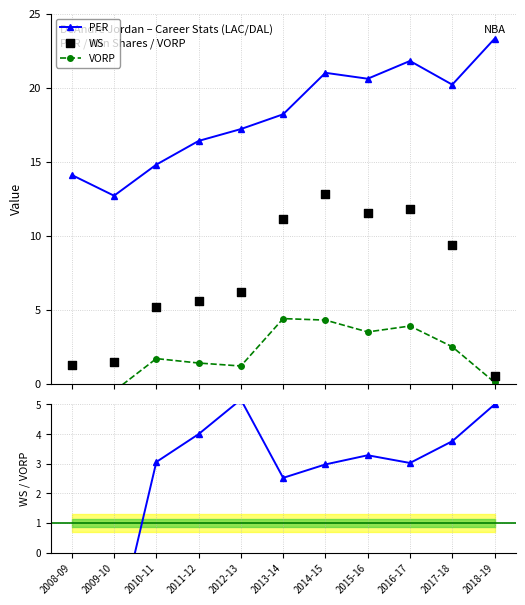

What are all the series names shown in the legend?

PER, VORP, WS, WS / VORP